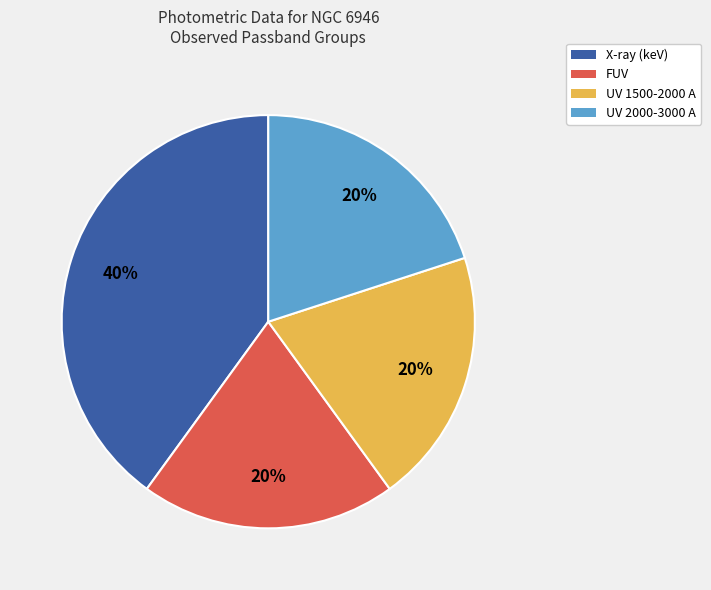

How many slices are in this pie chart?

4